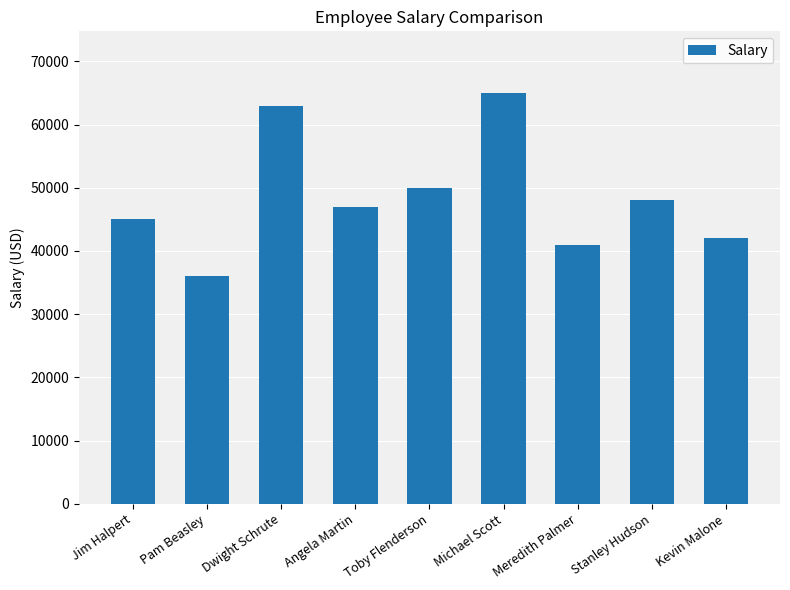

What is the sum of all values?

437000